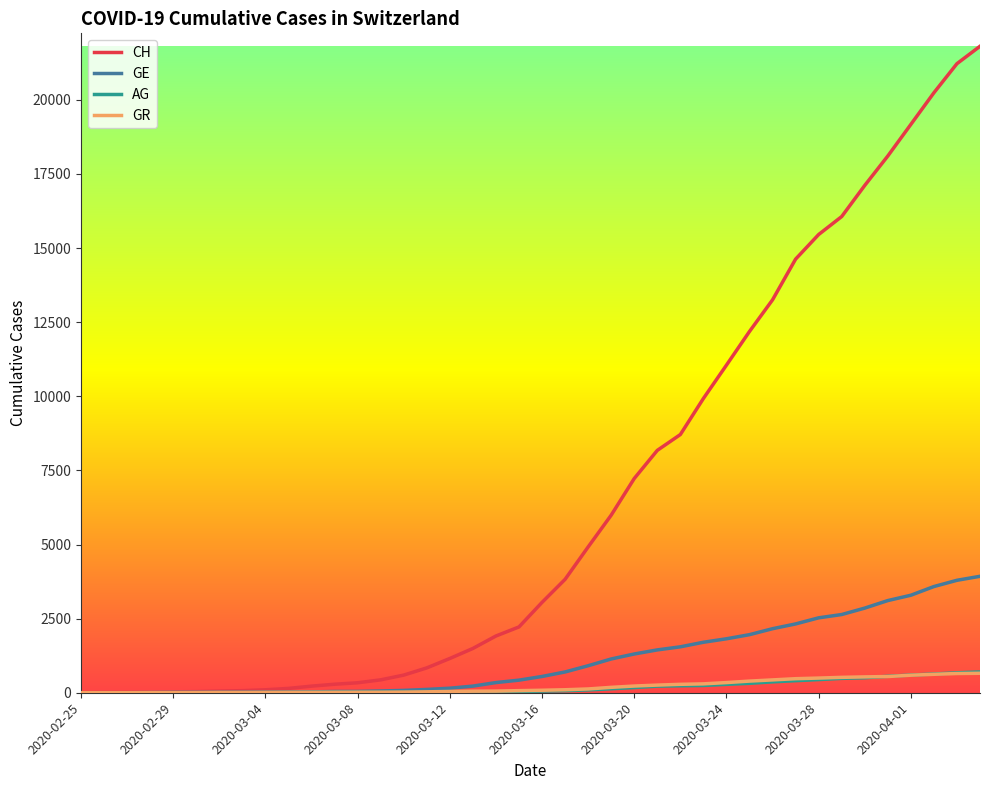

Which series has the widest spread of values?

CH